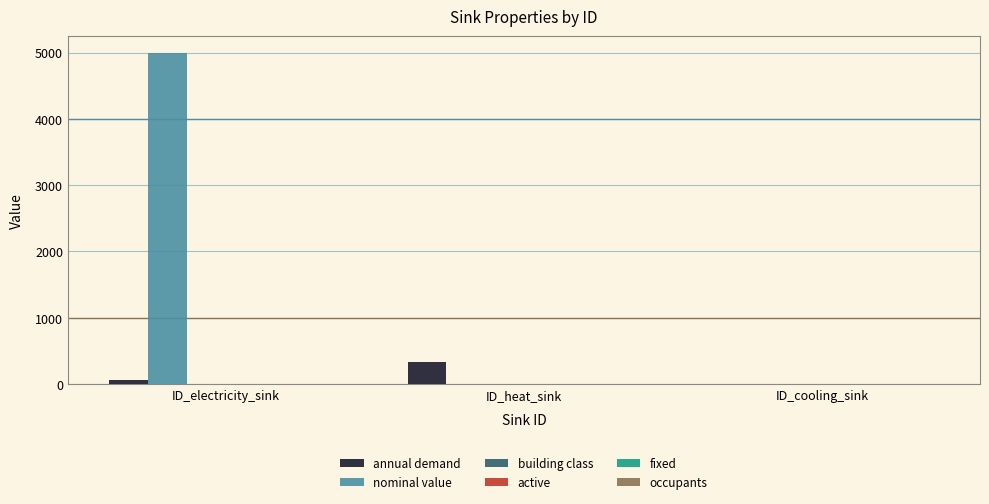

How many data points in nominal value are above 1?

1